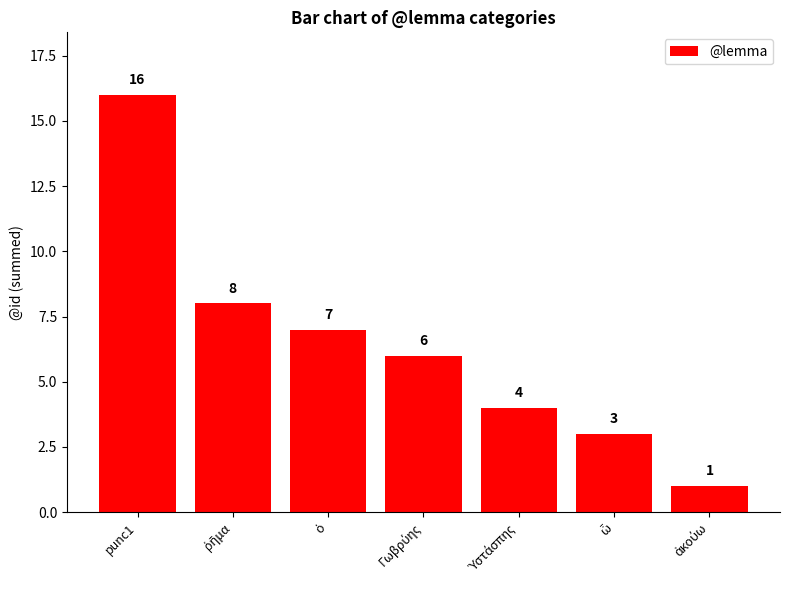

What is the value of the 5th bar from the left?

4